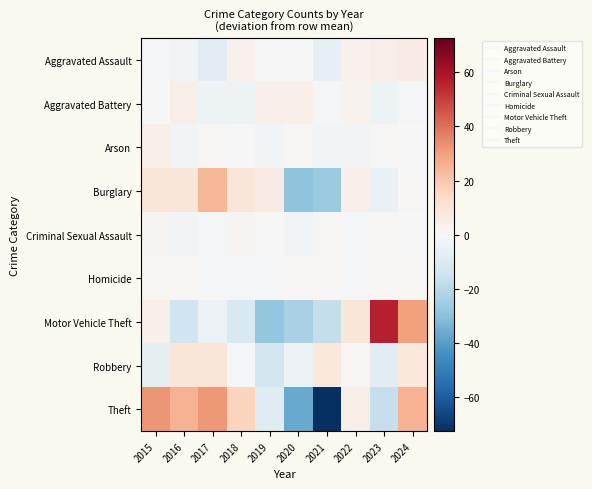

What is the total value across all series at 2021?

-117.1